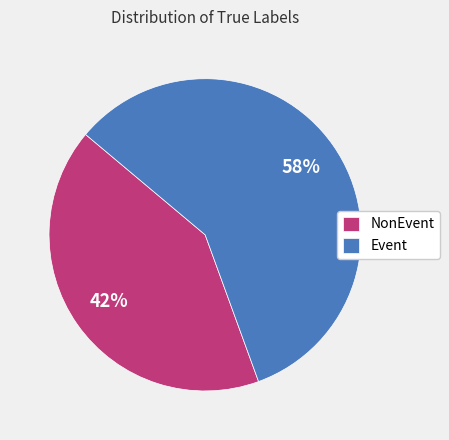

The NonEvent slice represents 36% of the pie. True or false?

False